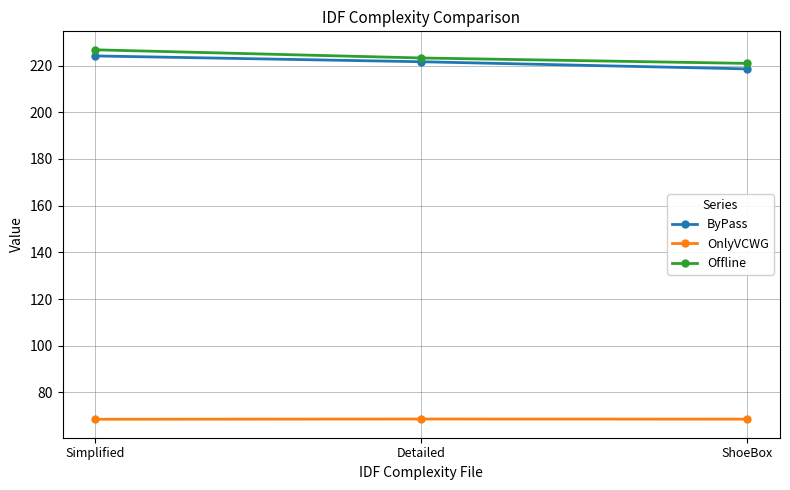

What position from the left is Detailed?

2